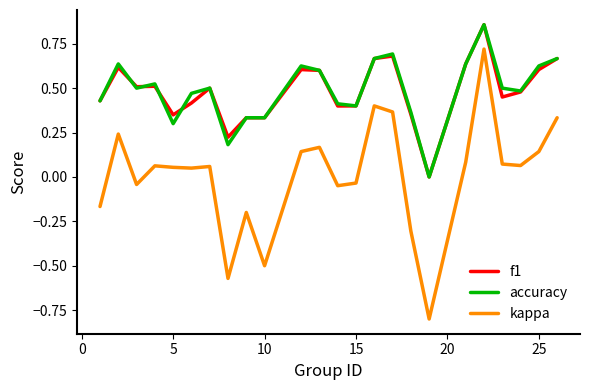

What is the minimum value shown in the chart?

-0.8